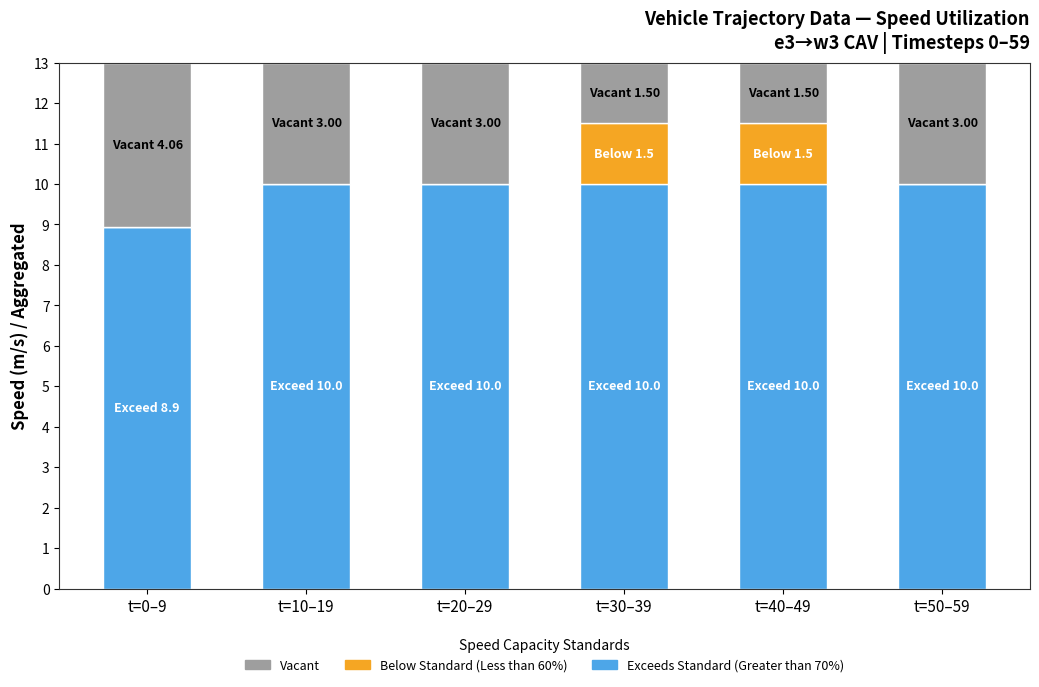

The Exceeds Standard (Greater than 70%) series shows 3.3 at t=10–19. True or false?

False